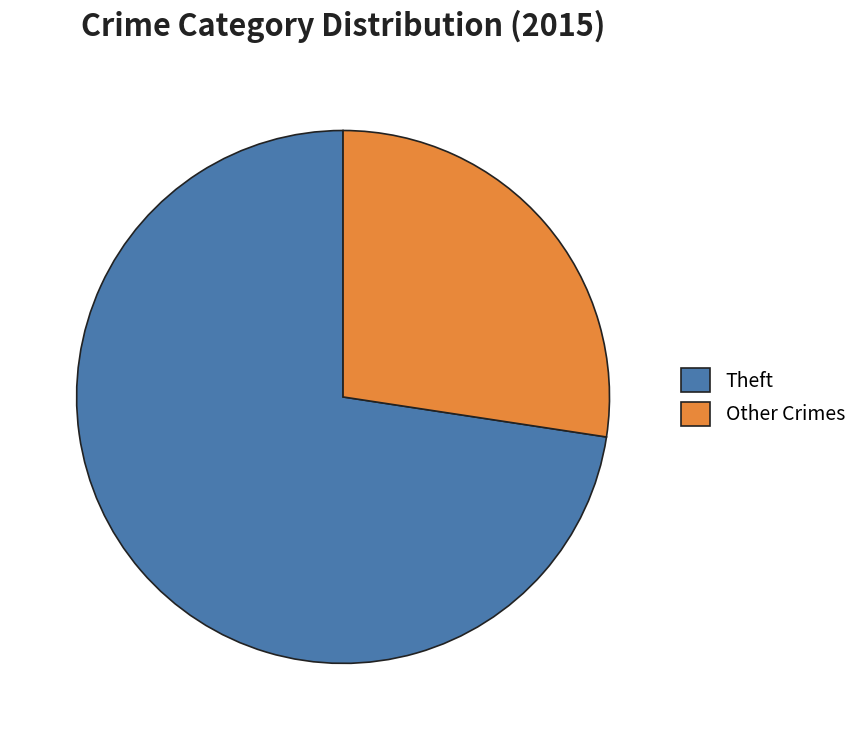

Which category has the smallest portion of the pie?

Other Crimes